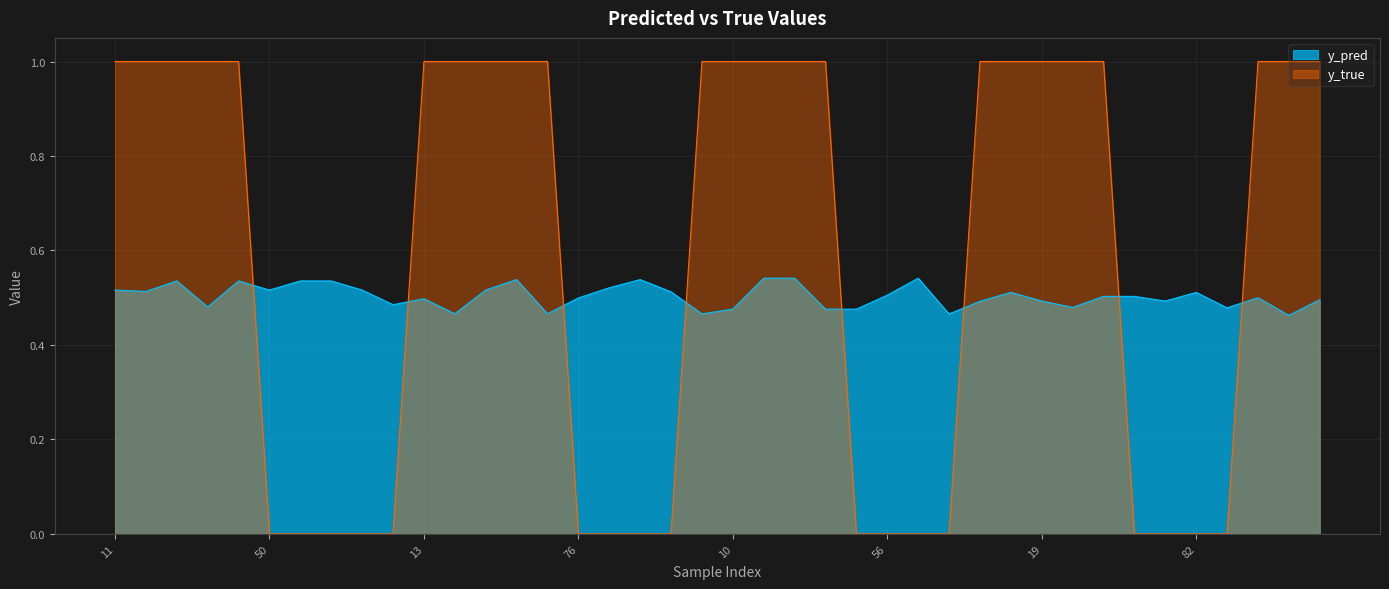

What is the sum of the y_pred values at 10 and 47?

1.0